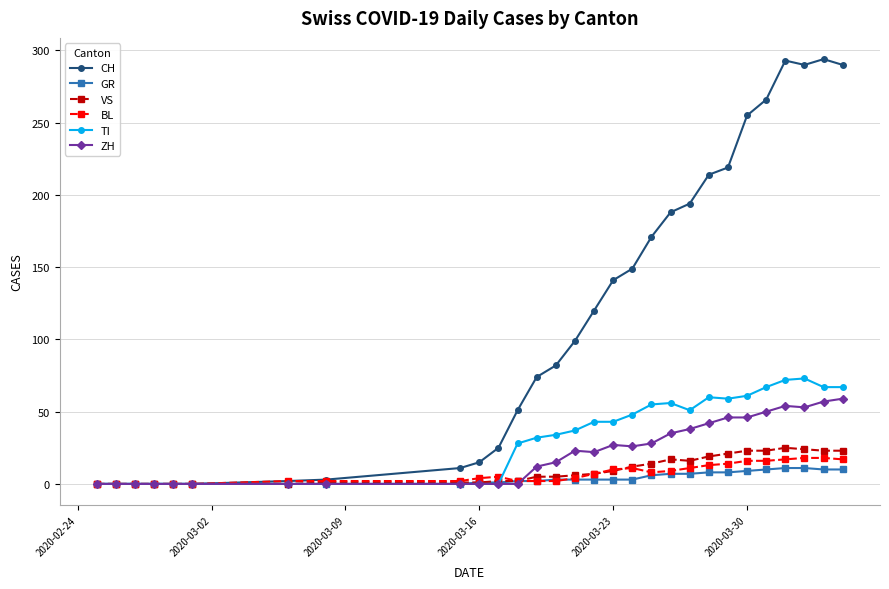

How many distinct data groups are displayed?

6